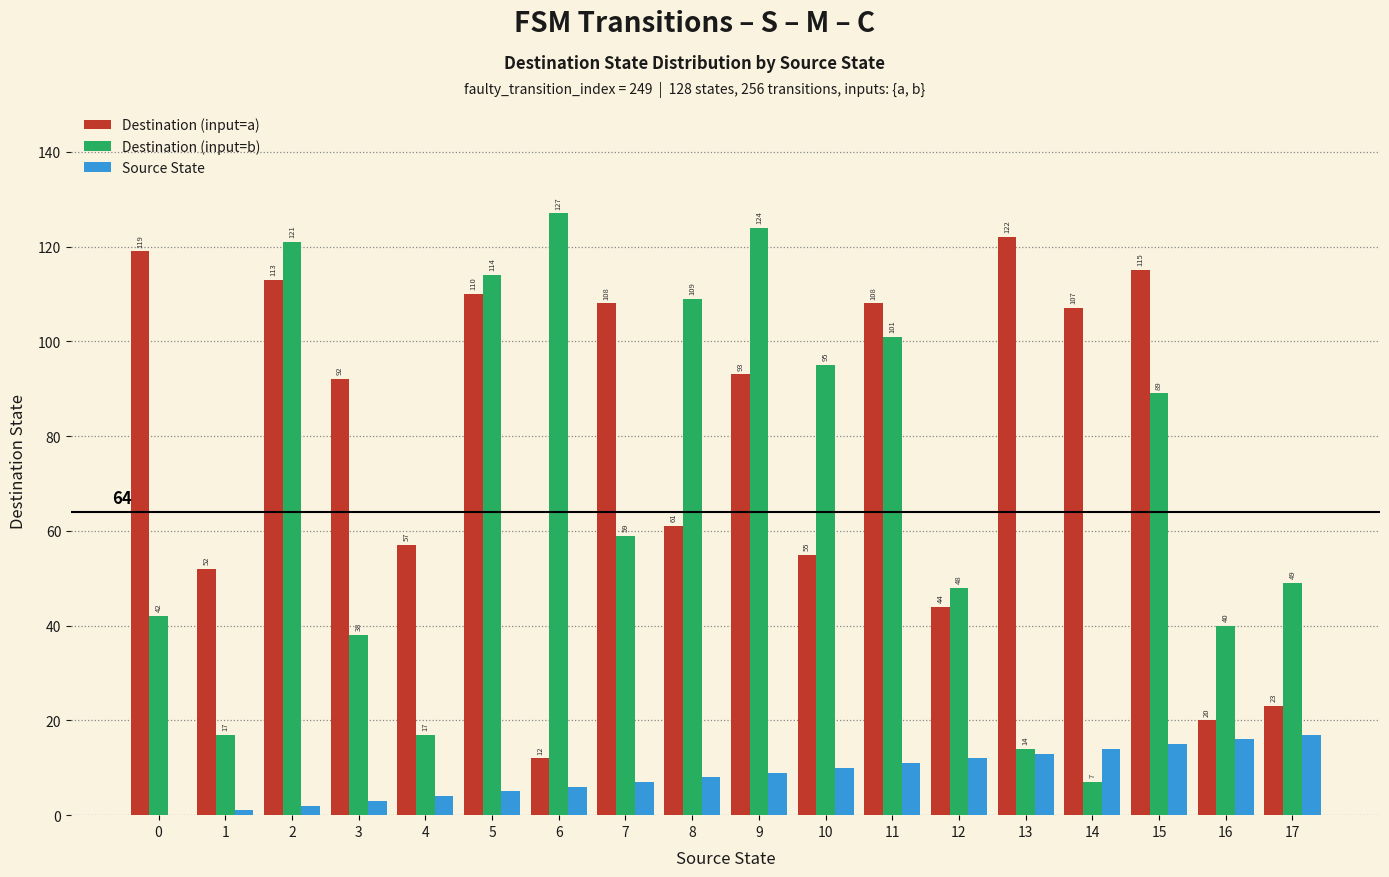

Reading left to right, extract all data points from this chart.

Destination (input=a): 0=119	1=52	2=113	3=92	4=57	5=110	6=12	7=108	8=61	9=93	10=55	11=108	12=44	13=122	14=107	15=115	16=20	17=23
Destination (input=b): 0=42	1=17	2=121	3=38	4=17	5=114	6=127	7=59	8=109	9=124	10=95	11=101	12=48	13=14	14=7	15=89	16=40	17=49
Source State: 0=0	1=1	2=2	3=3	4=4	5=5	6=6	7=7	8=8	9=9	10=10	11=11	12=12	13=13	14=14	15=15	16=16	17=17